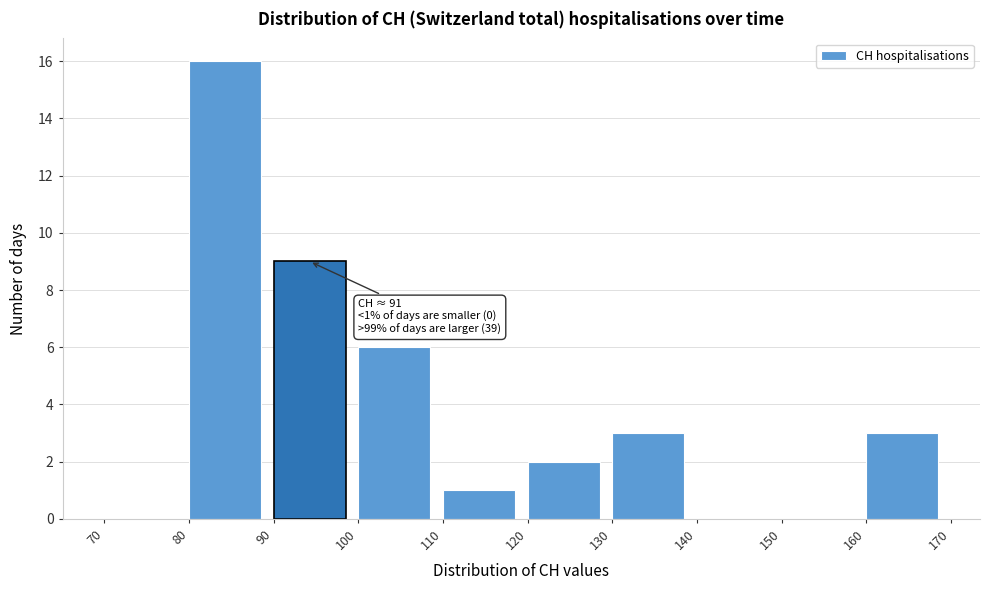

Which range on the x-axis has the tallest bar?

80 to 90